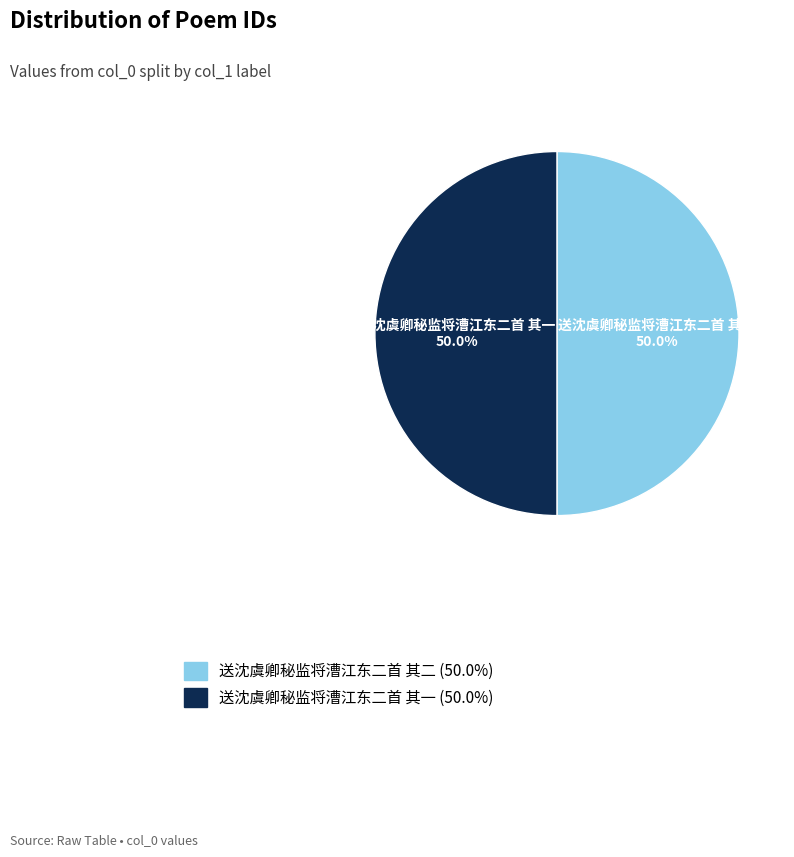

What portion of the pie excludes 送沈虞卿秘监将漕江东二首 其二?

50.0%